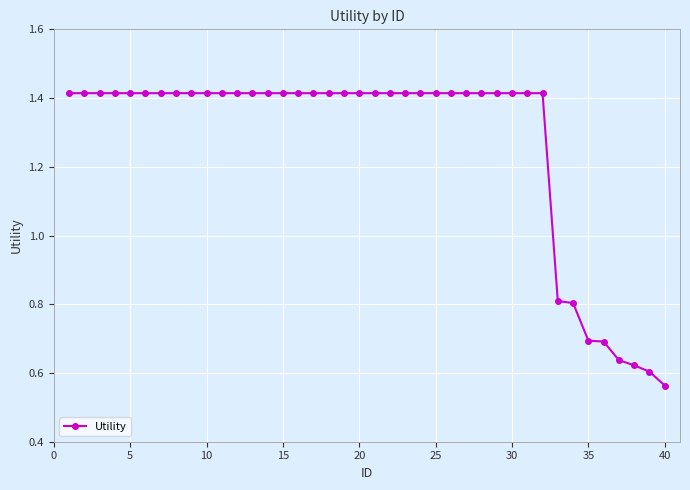

What is the difference between the maximum and minimum values?

0.9